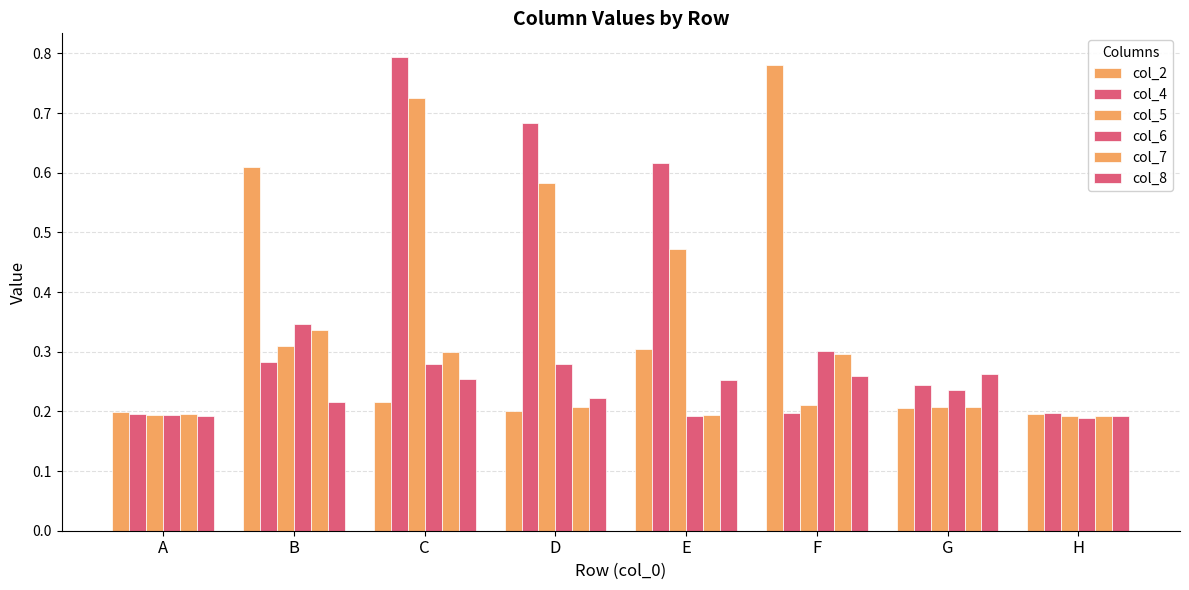

What is the sum of the col_7 values at H and F?

0.5